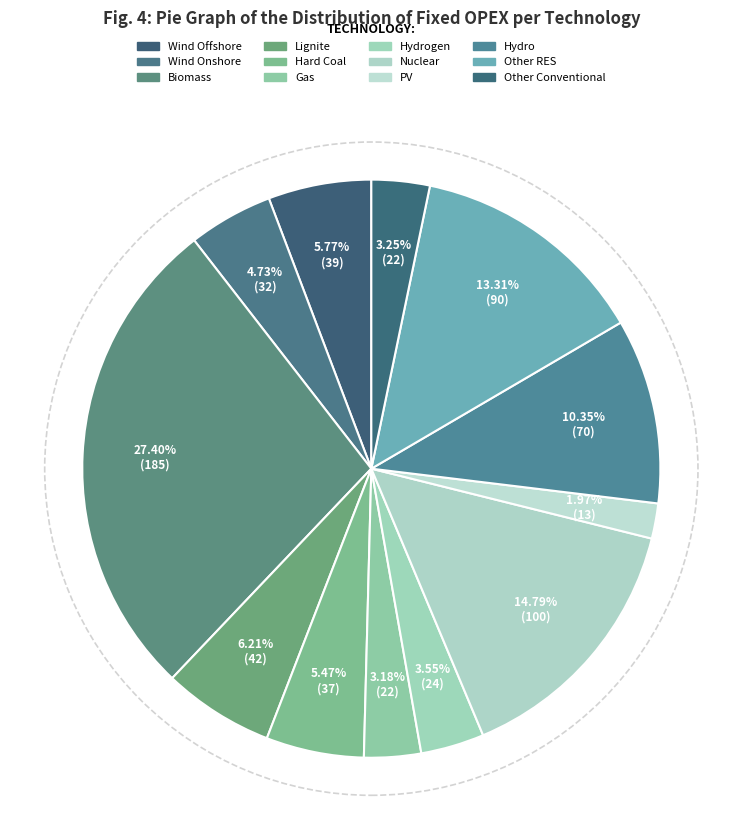

How many slices are in this pie chart?

12